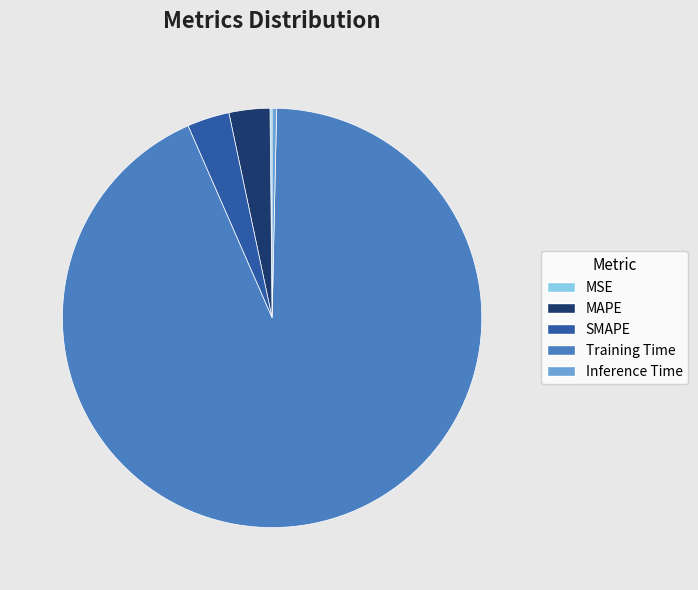

Is there any slice that represents more than half of the pie?

Yes